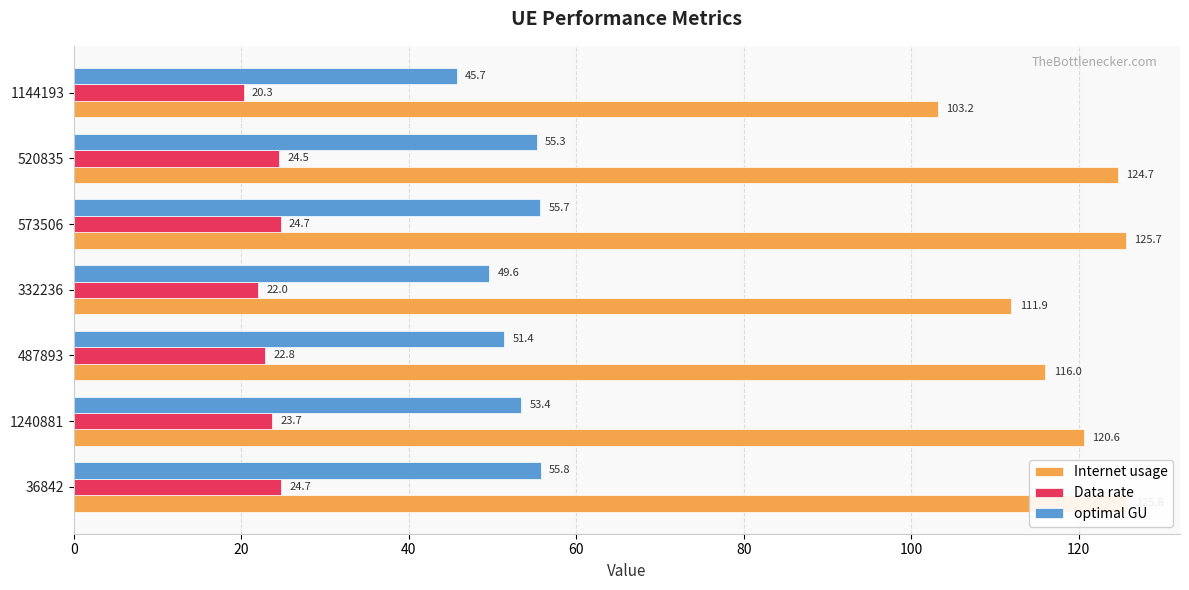

Is the value of Internet usage at 573506 greater than the value of optimal GU at 1144193?

Yes